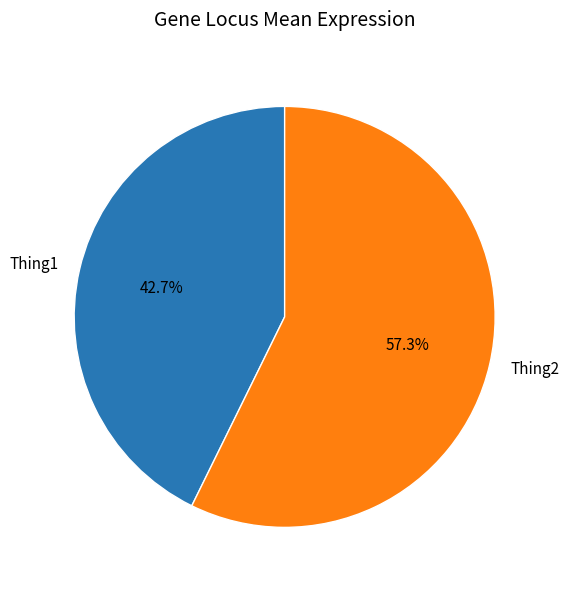

How many slices are in this pie chart?

2